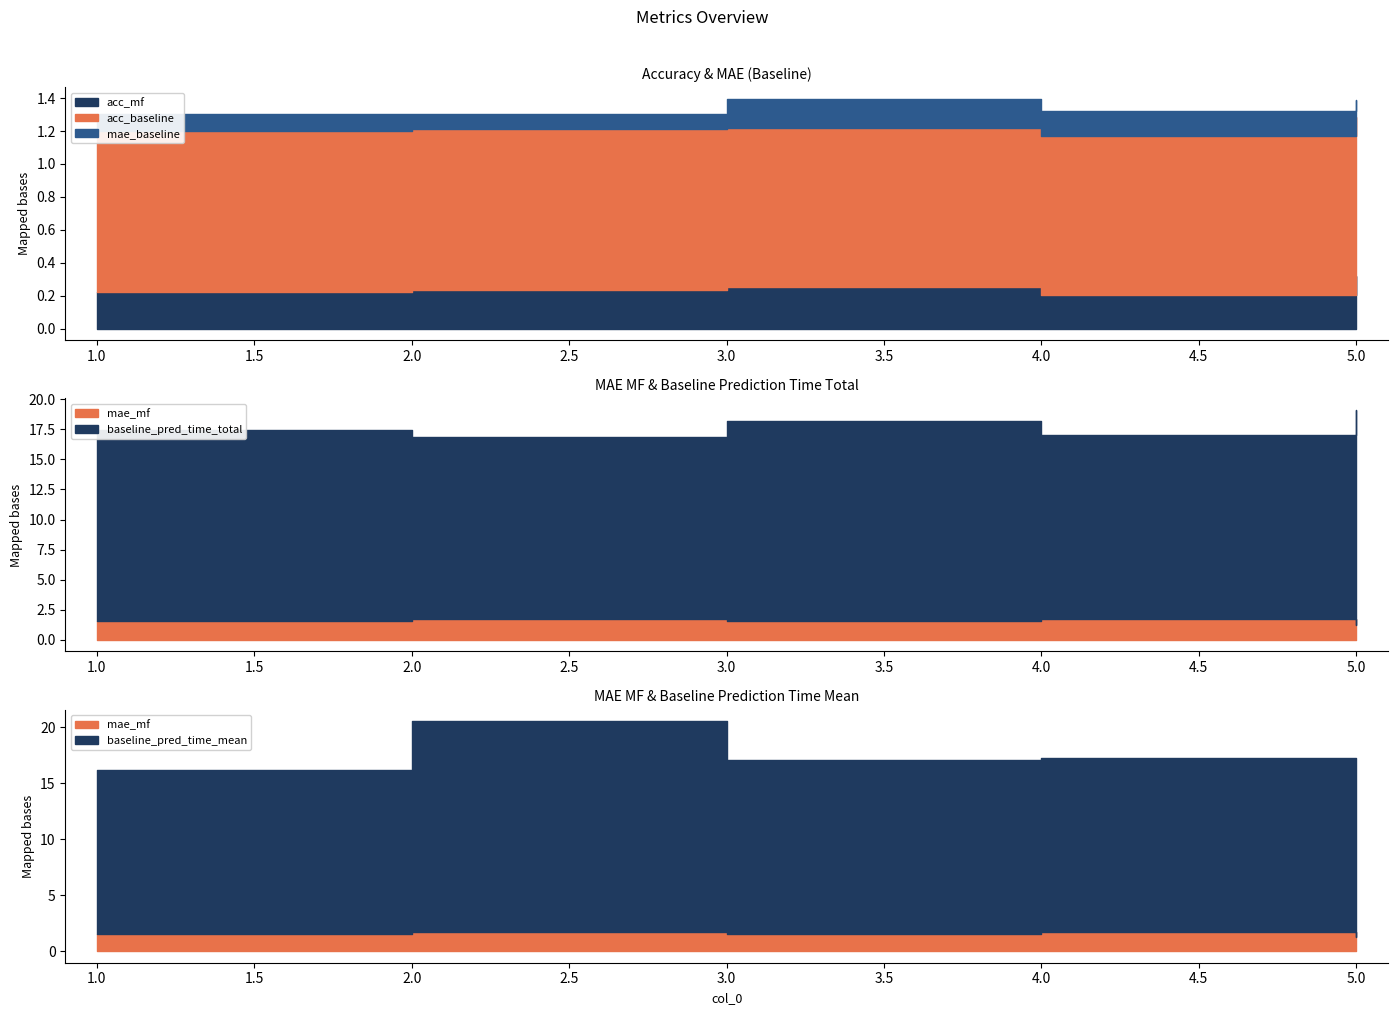

What are all the series names shown in the legend?

acc_baseline, acc_mf, mae_baseline, mae_mf, baseline_pred_time_total, baseline_pred_time_mean